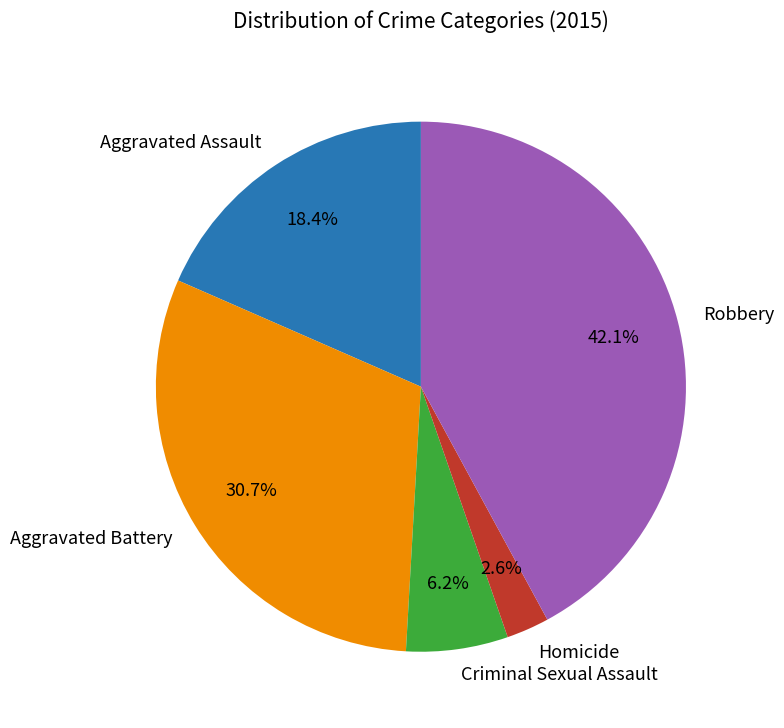

To the nearest percent, what portion does Homicide represent?

3%